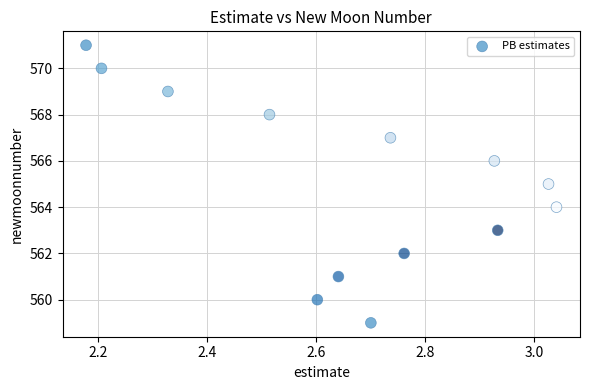

What is the range of Y values (max minus min)?

12